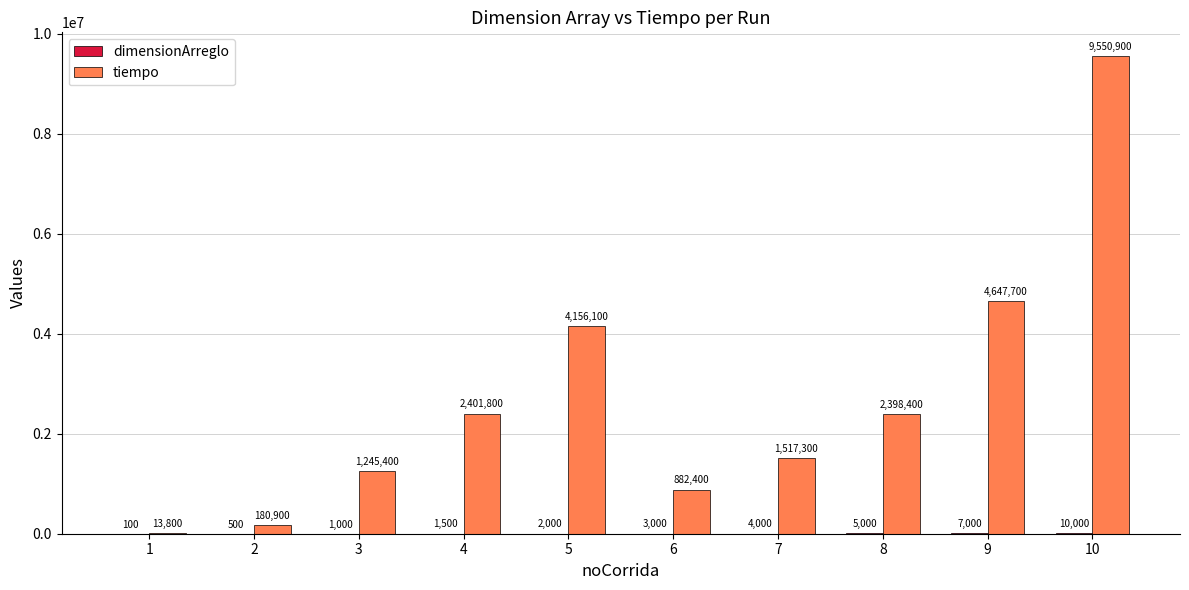

What is the approximate value of tiempo at 5, to the nearest 50?

4156100